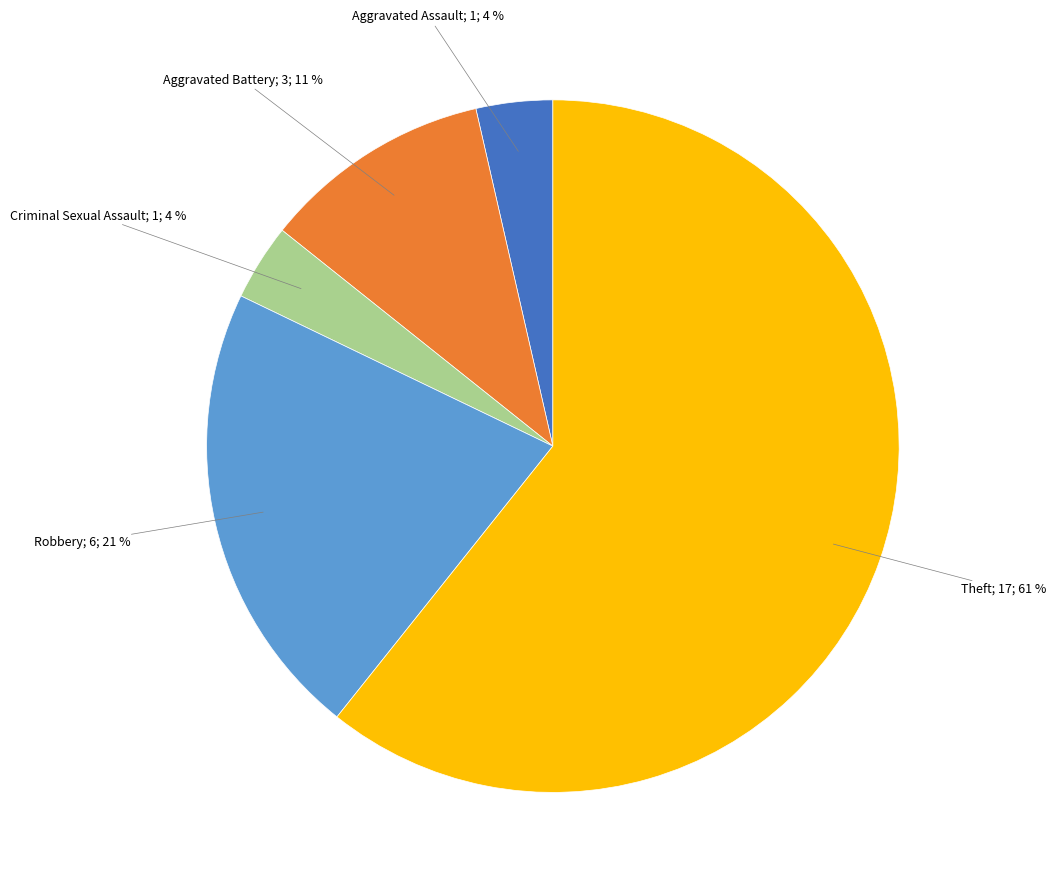

Is there any slice that represents more than half of the pie?

Yes